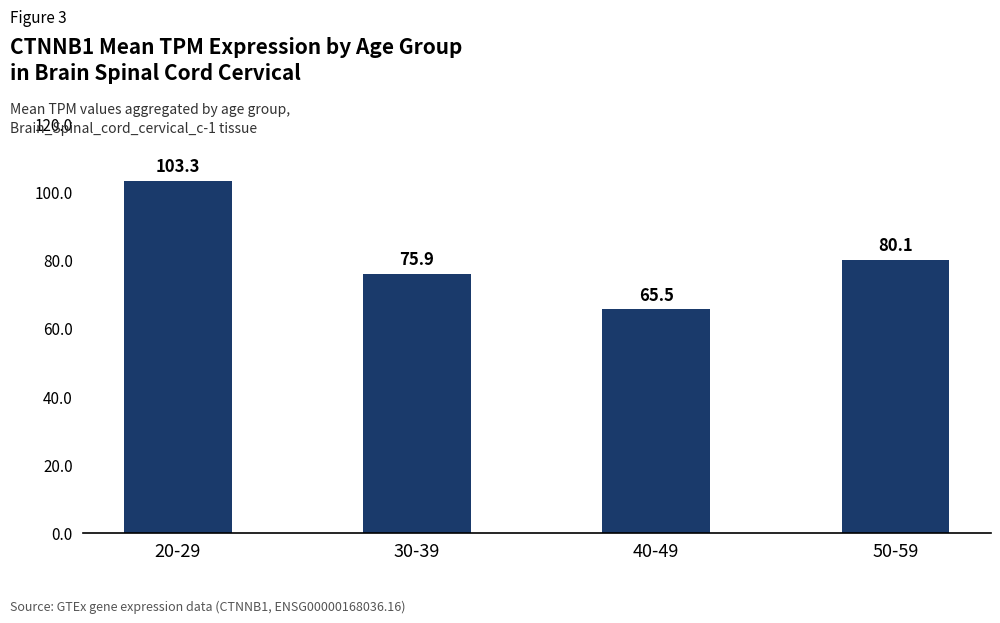

What is the minimum value shown in the chart?

65.5